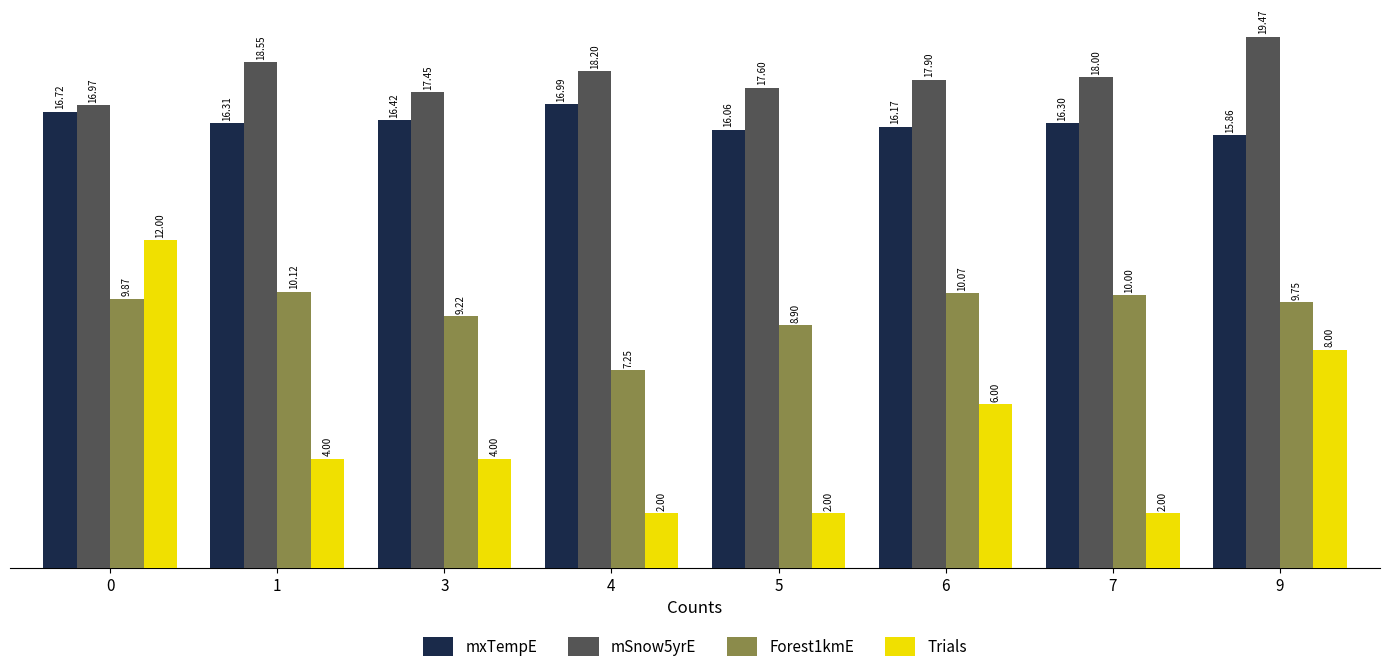

Is it true that mSnow5yrE equals 26.6 at 3?

False